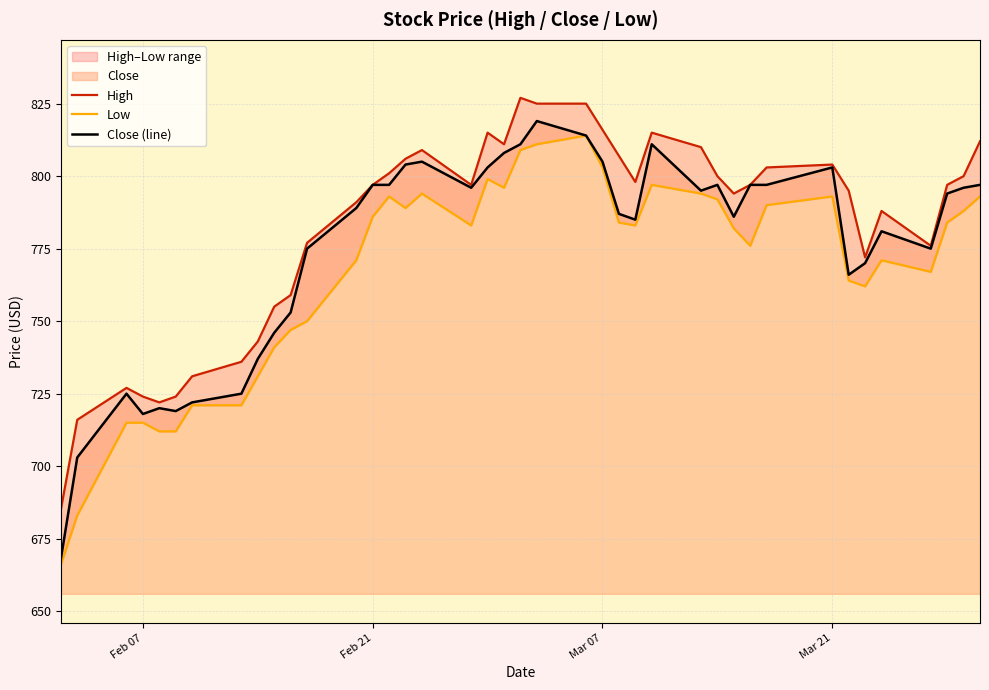

Reading right to left, what are all the values shown in this chart?

High: 812	800	797	776	788	772	795	804	803	797	794	800	810	815	798	807	816	825	825	827	811	815	797	809	806	801	797	791	777	759	755	743	736	731	724	722	724	727	716	685
Low: 793	788	784	767	771	762	764	793	790	776	782	792	794	797	783	784	803	814	811	809	796	799	783	794	789	793	786	771	750	747	741	731	721	721	712	712	715	715	683	666
Close (line): 797	796	794	775	781	770	766	803	797	797	786	797	795	811	785	787	805	814	819	811	808	803	796	805	804	797	797	789	775	753	746	737	725	722	719	720	718	725	703	668